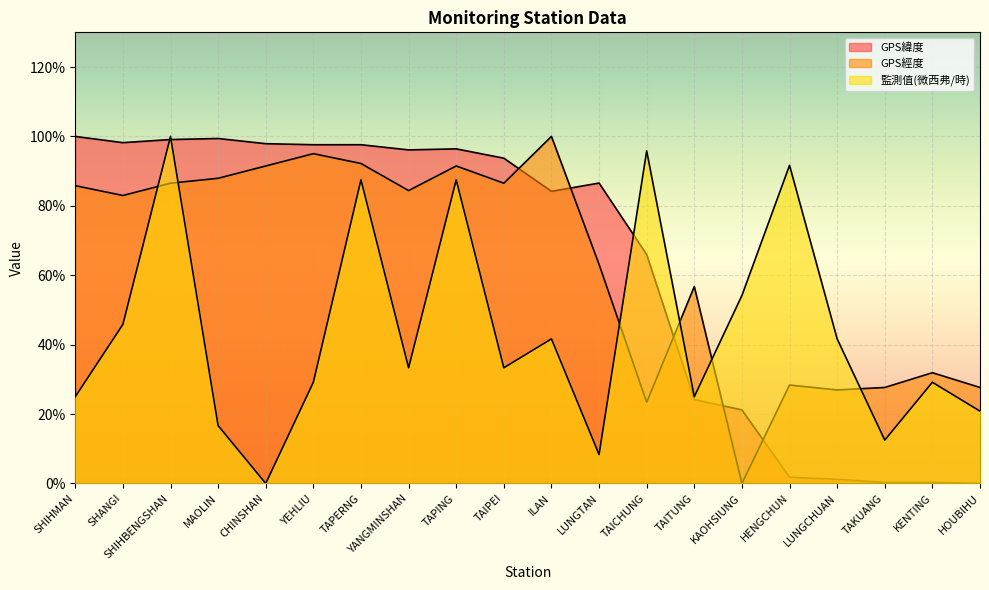

How many data points in 監測值(微西弗/時) are less than 33?

9